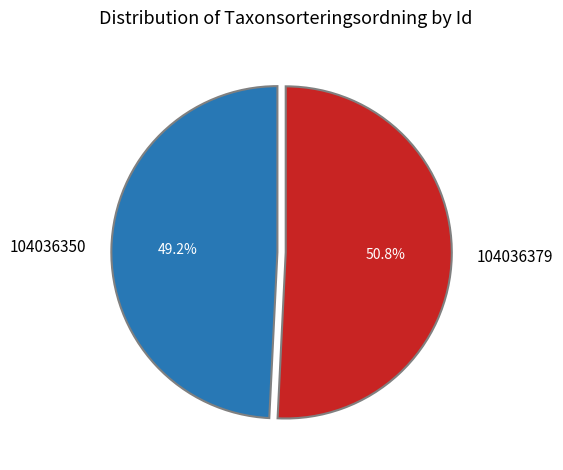

Approximately how many times larger is the value at 104036350 compared to 104036379?

1.0